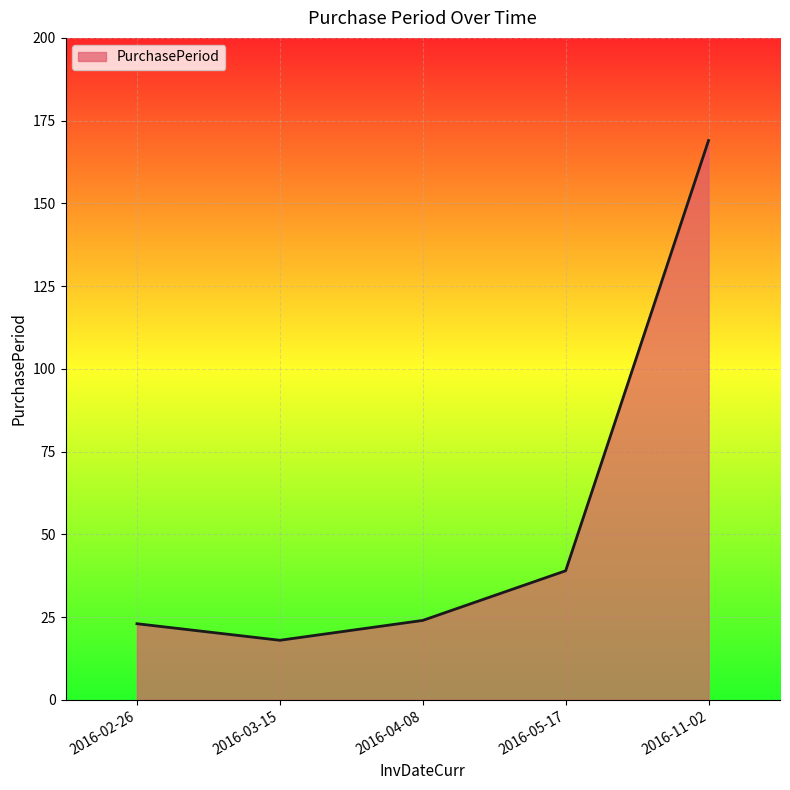

The chart shows a value of 169 at 2016-11-02. True or false?

True